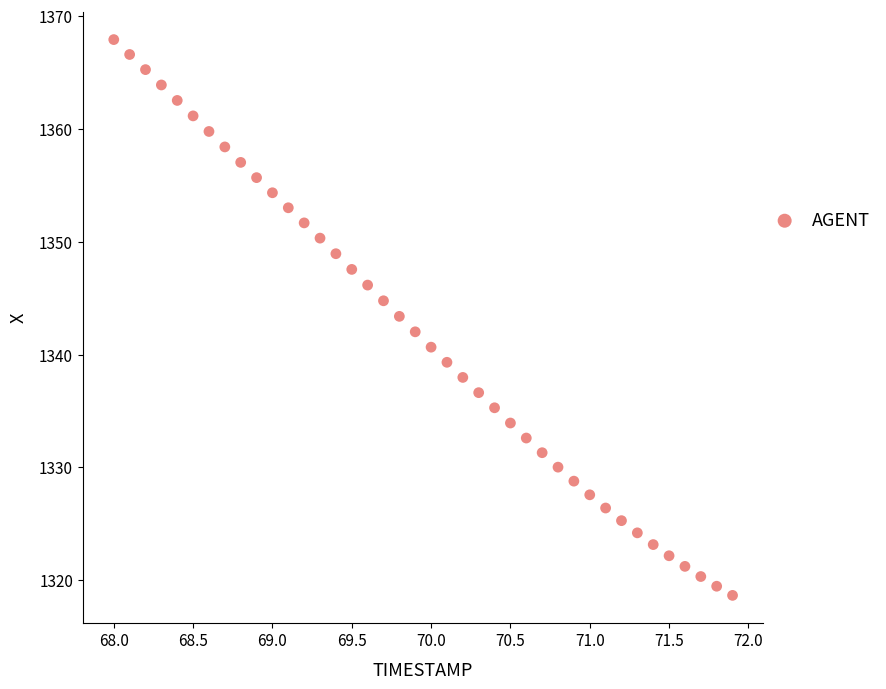

What is the range of X values (max minus min)?

3.9